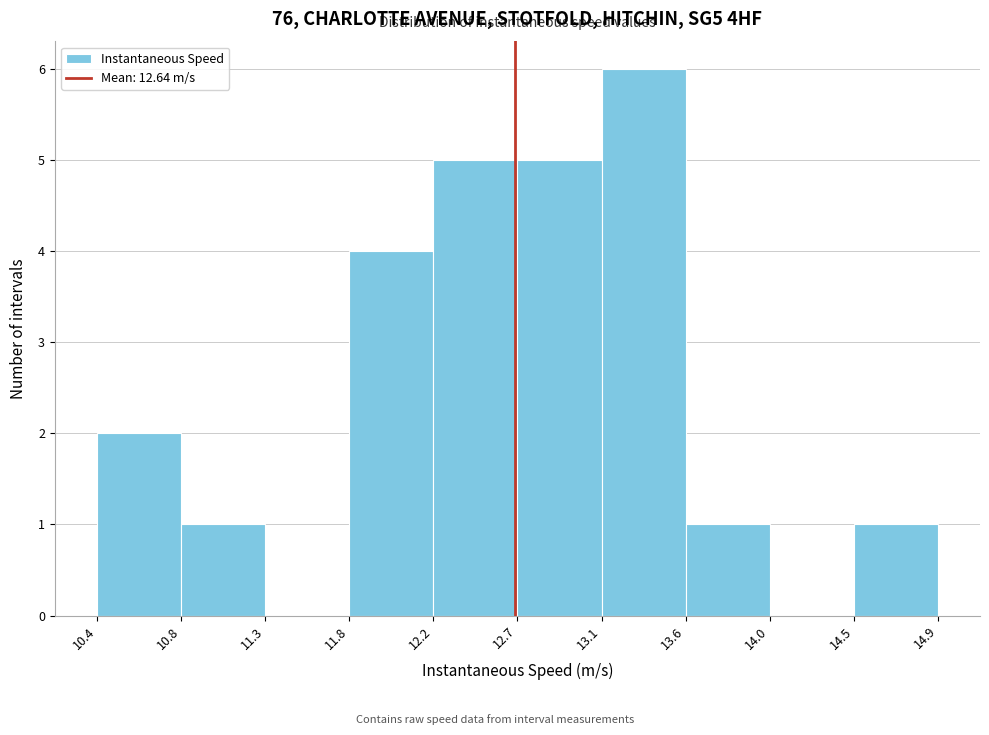

Reading left to right, list every bar in this chart as the range it spans on the x-axis followed by its height. The values are not printed on the chart, so give them approximately, as read against the axis.

10.4 to 10.8: 2
10.8 to 11.3: 1
11.3 to 11.8: 0
11.8 to 12.2: 4
12.2 to 12.7: 5
12.7 to 13.1: 5
13.1 to 13.6: 6
13.6 to 14.0: 1
14.0 to 14.5: 0
14.5 to 14.9: 1